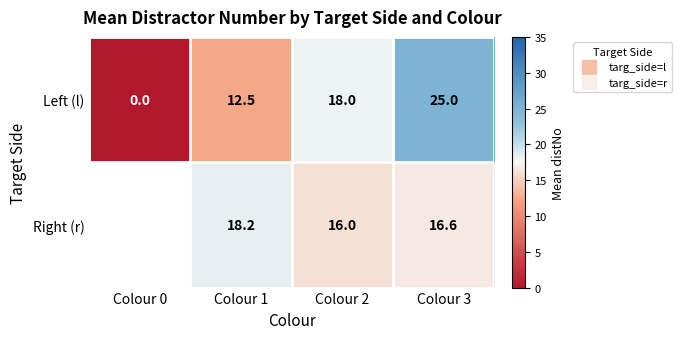

At which label does Left (l) first exceed 18?

Colour 3